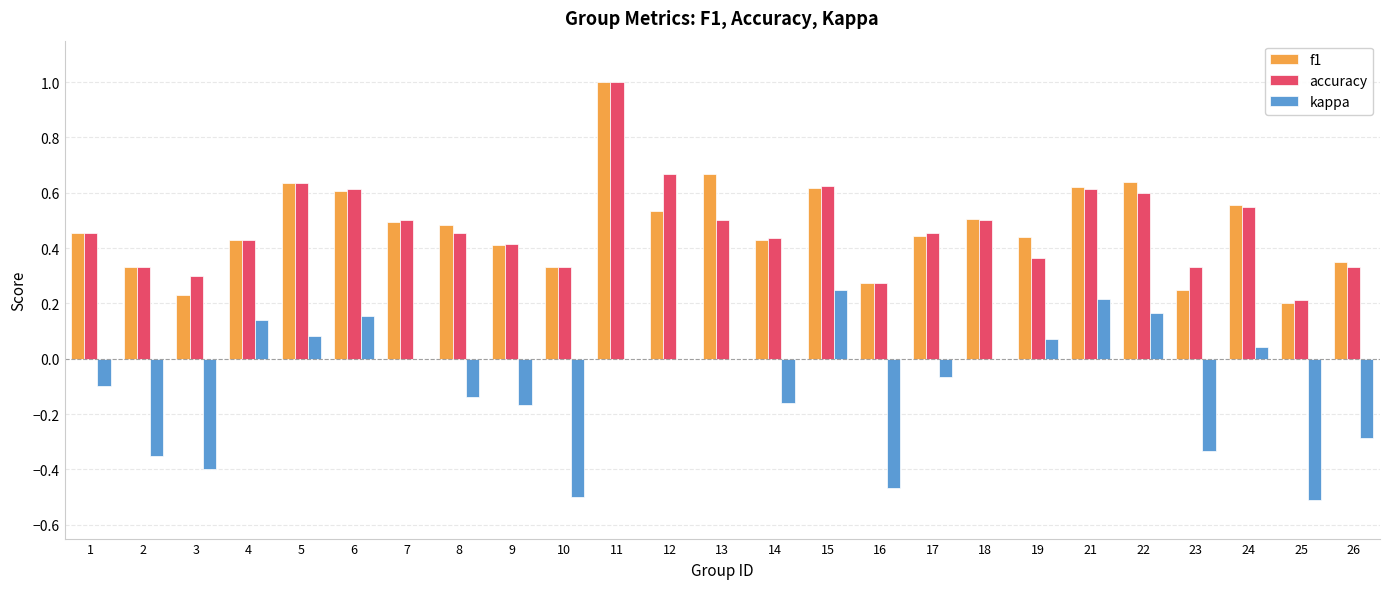

Which category has the highest value across all series?

11